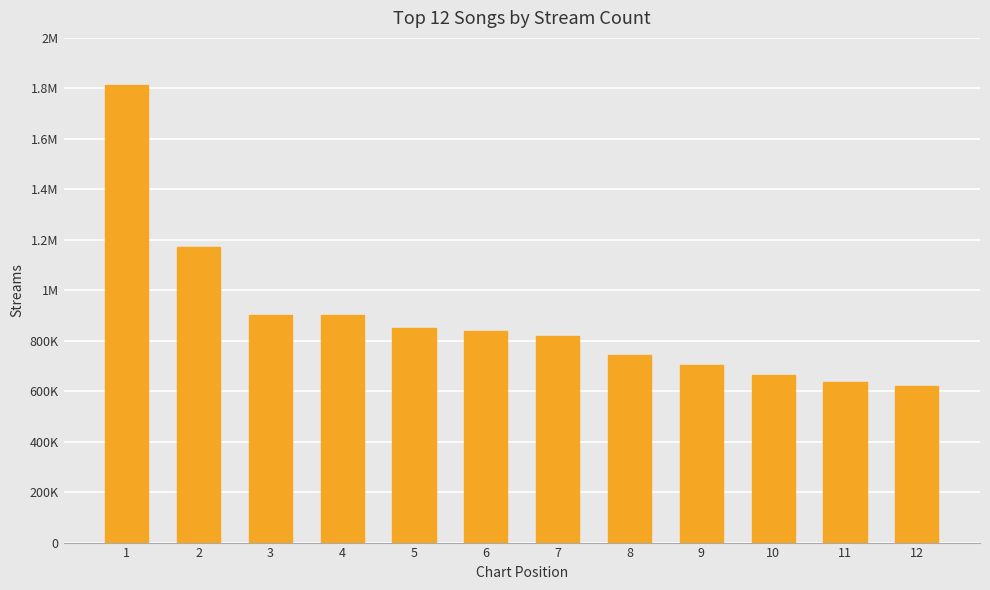

Does the chart contain any negative values?

No